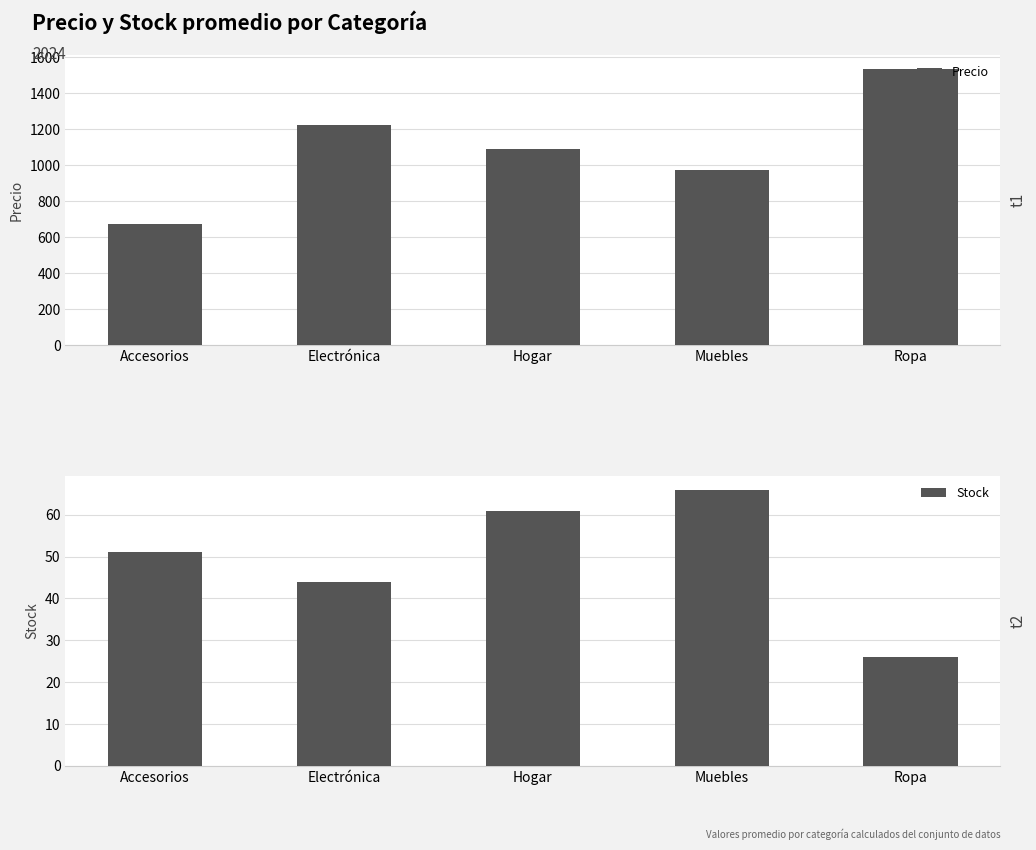

What is the label of the 2nd bar from the right?

Muebles